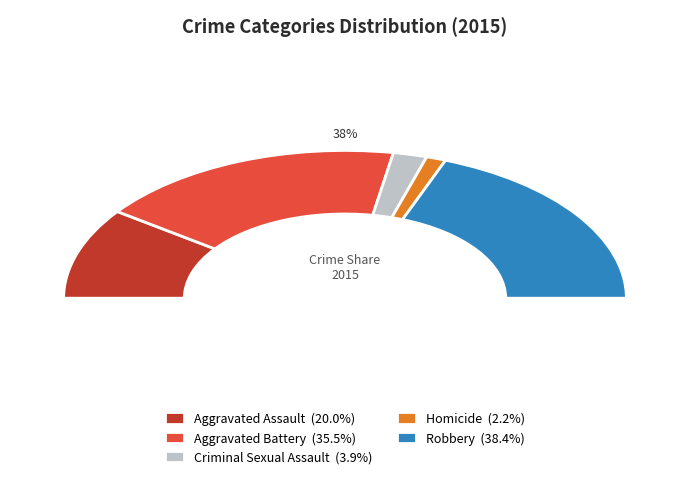

What portion of the pie excludes Criminal Sexual Assault?

96.1%